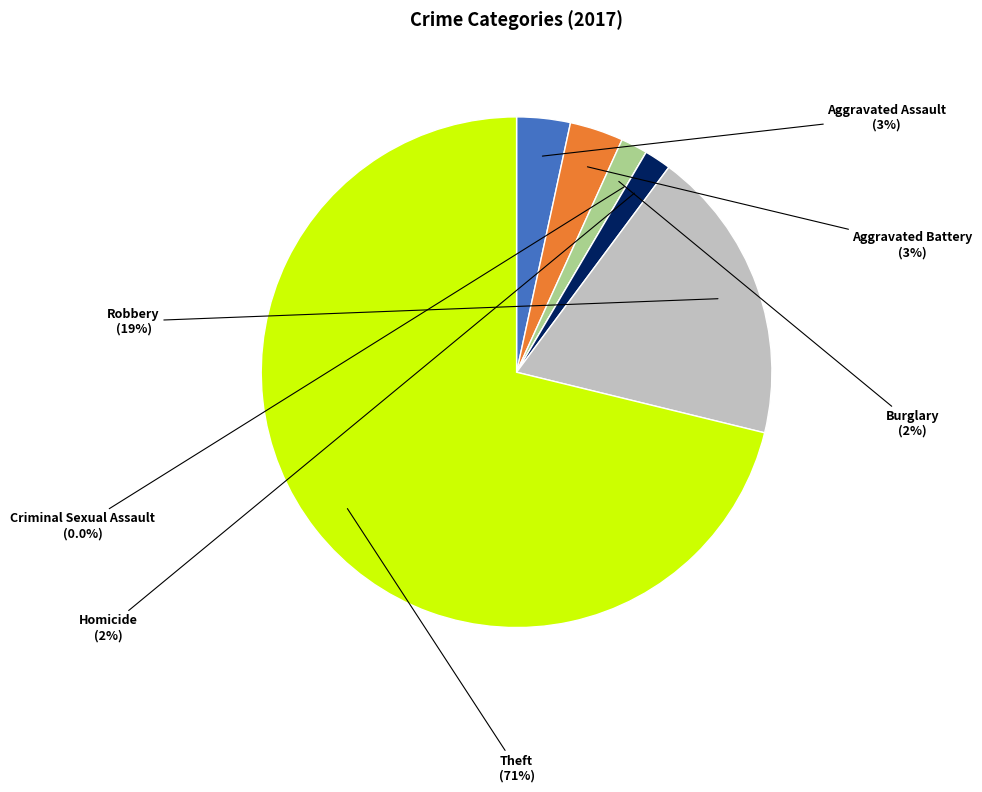

Which has a higher value, Theft or Aggravated Battery?

Theft